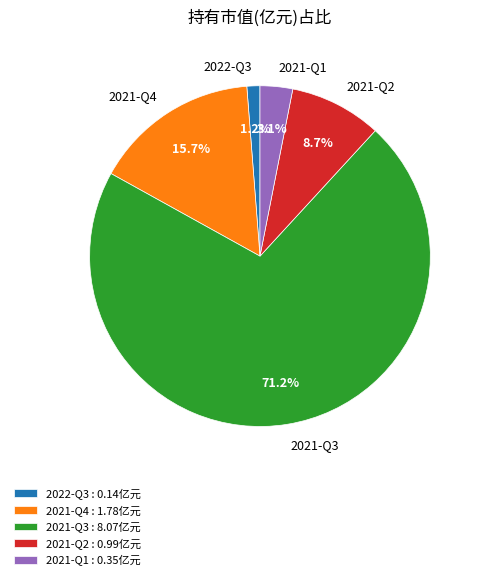

Rank the categories by value from highest to lowest.

2021-Q3, 2021-Q4, 2021-Q2, 2021-Q1, 2022-Q3